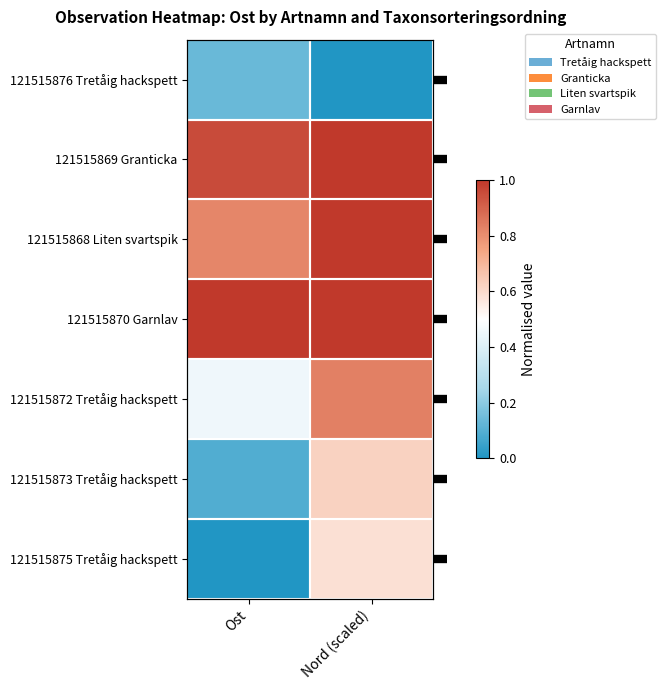

What is the highest value of the 121515872 Tretåig hackspett series?

0.8